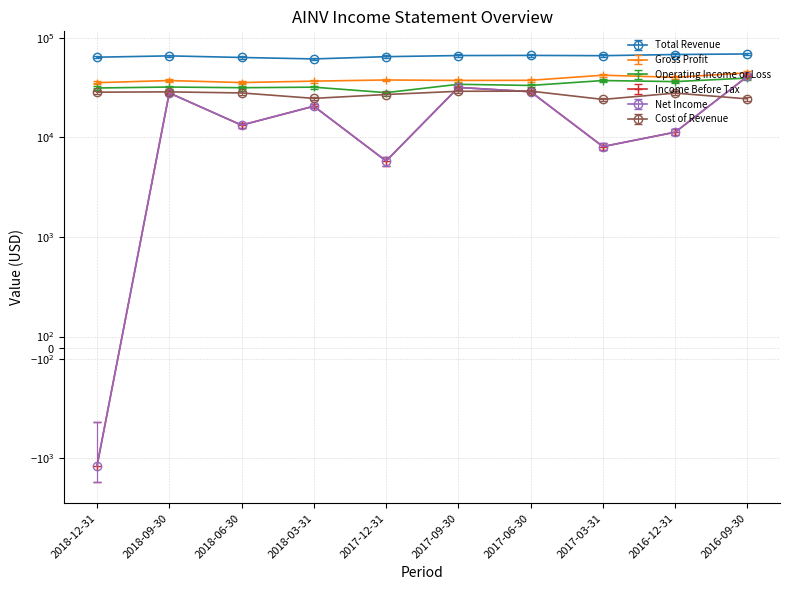

True or false: Operating Income or Loss has a value of 36400 at 2016-12-31.

True